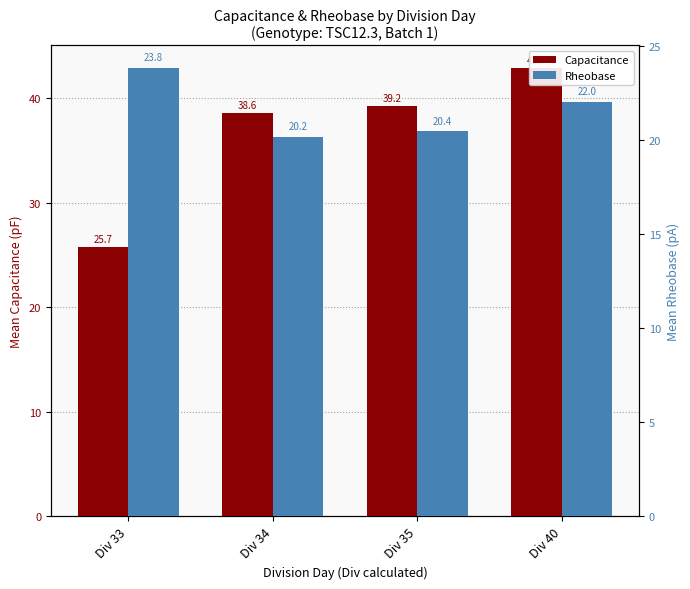

What are all the series names shown in the legend?

Capacitance, Rheobase